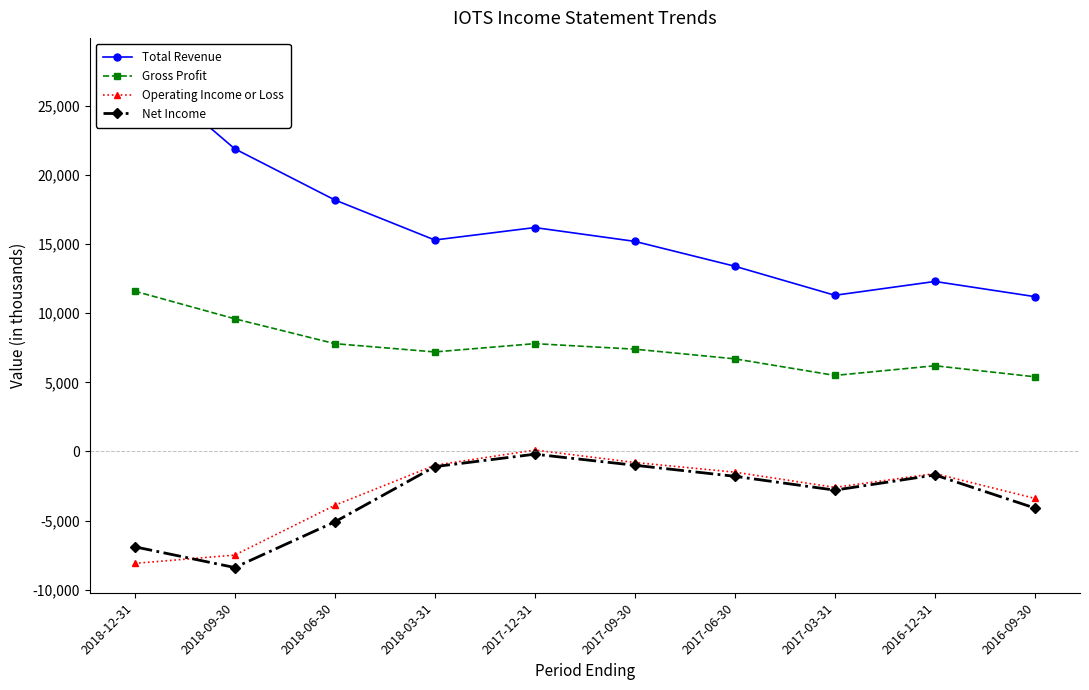

Where does the Net Income series first go above -1800?

2018-03-31